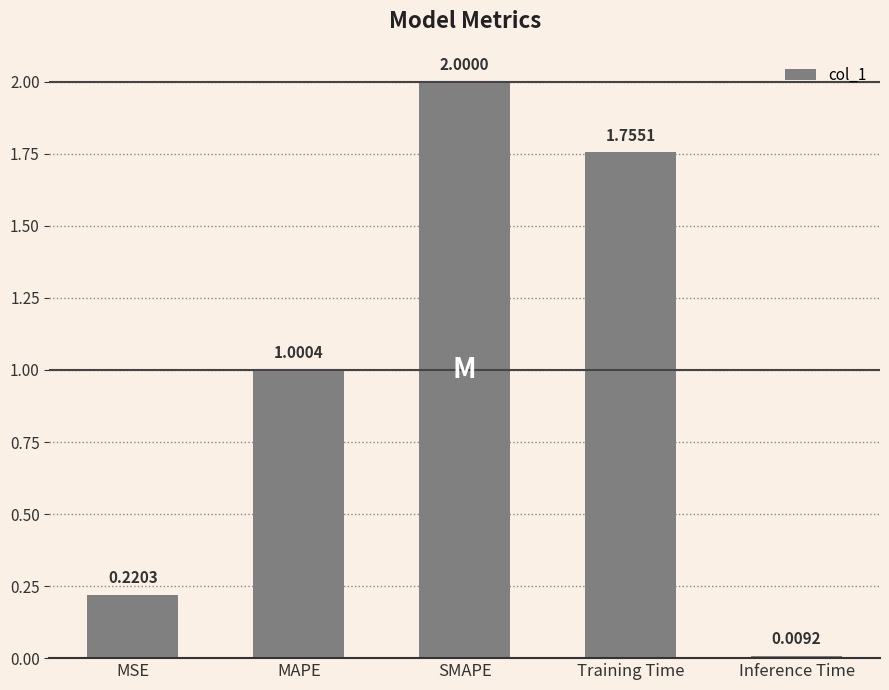

How many data points are less than 1?

2